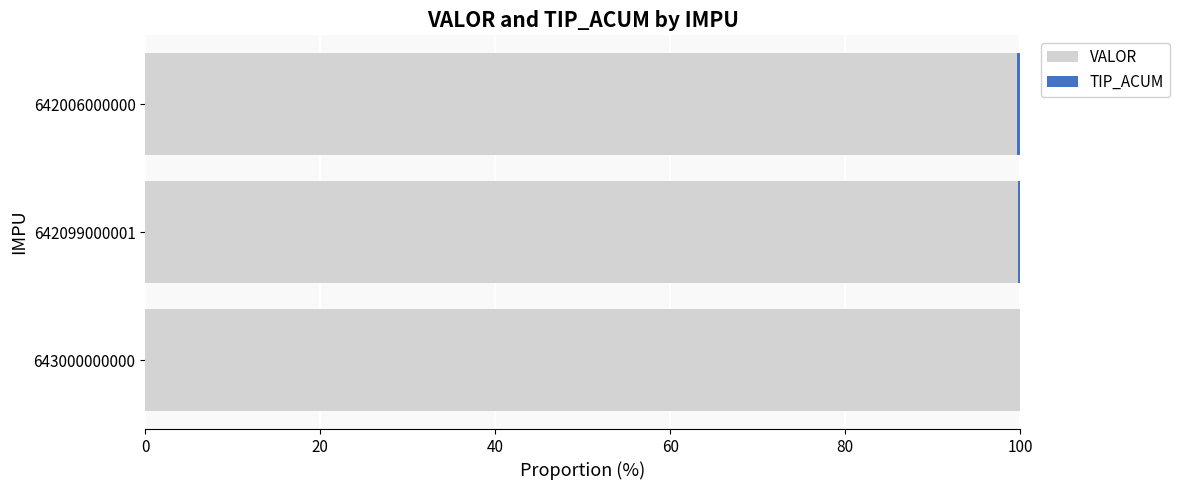

The value of VALOR at 643000000000 is 140.5. True or false?

False